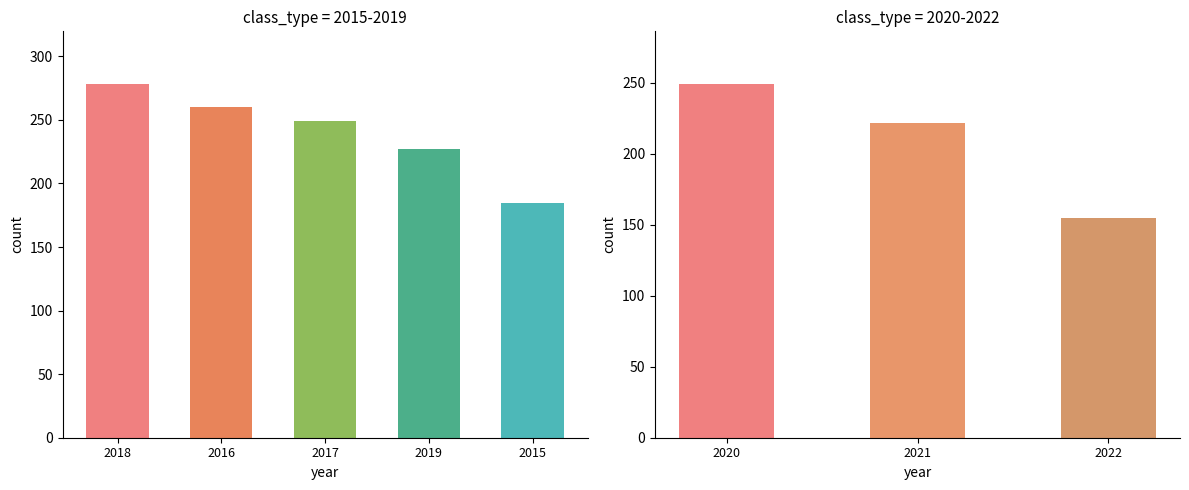

Which has a higher value, 2020 or 2021?

2020